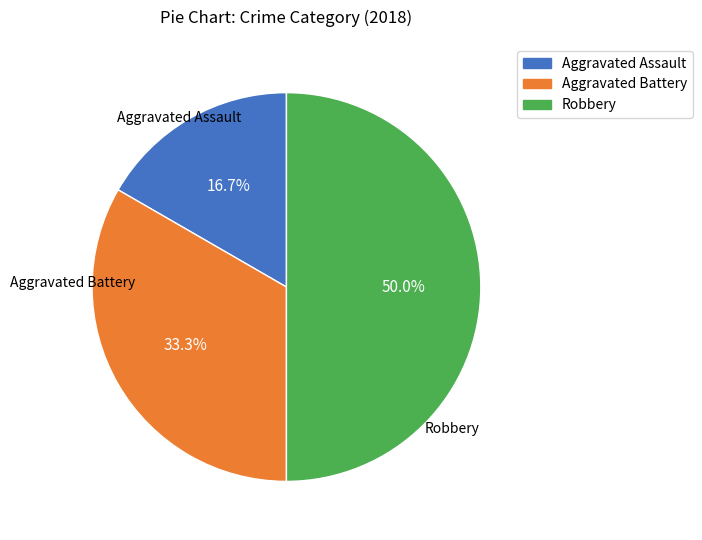

Is Aggravated Assault the majority of the pie?

No